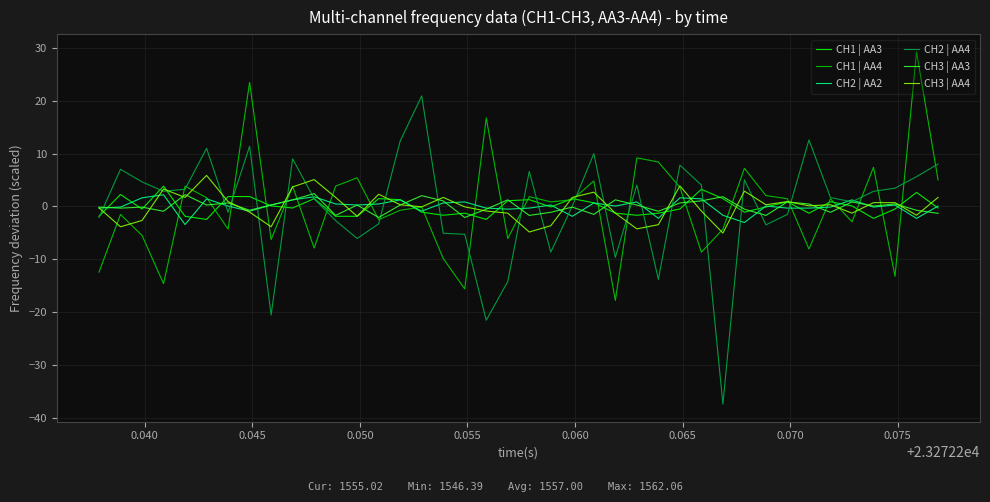

What is the highest value of the CH3 | AA4 series?

5.9